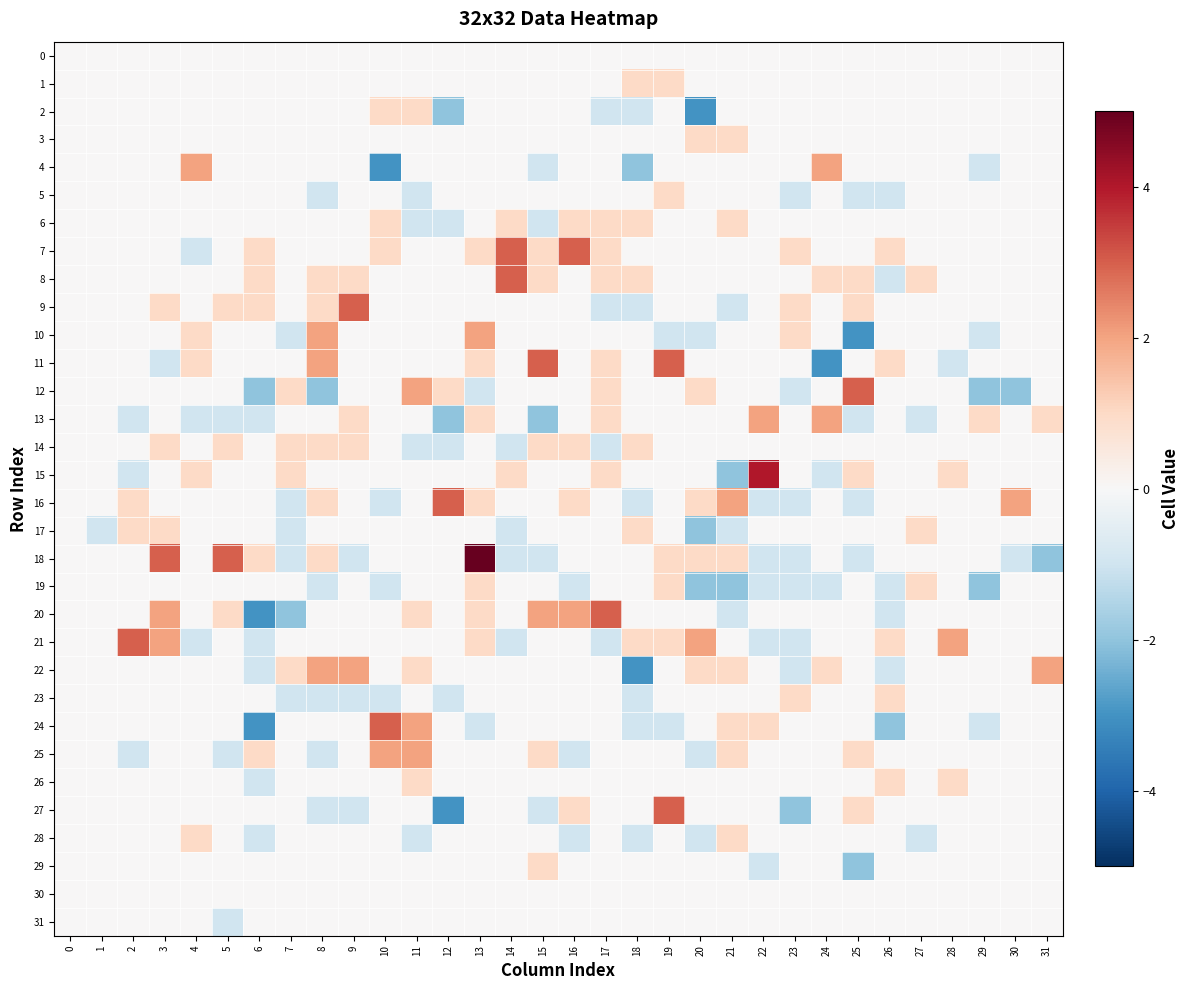

Between 4 and 8, which series saw the biggest shift?

4